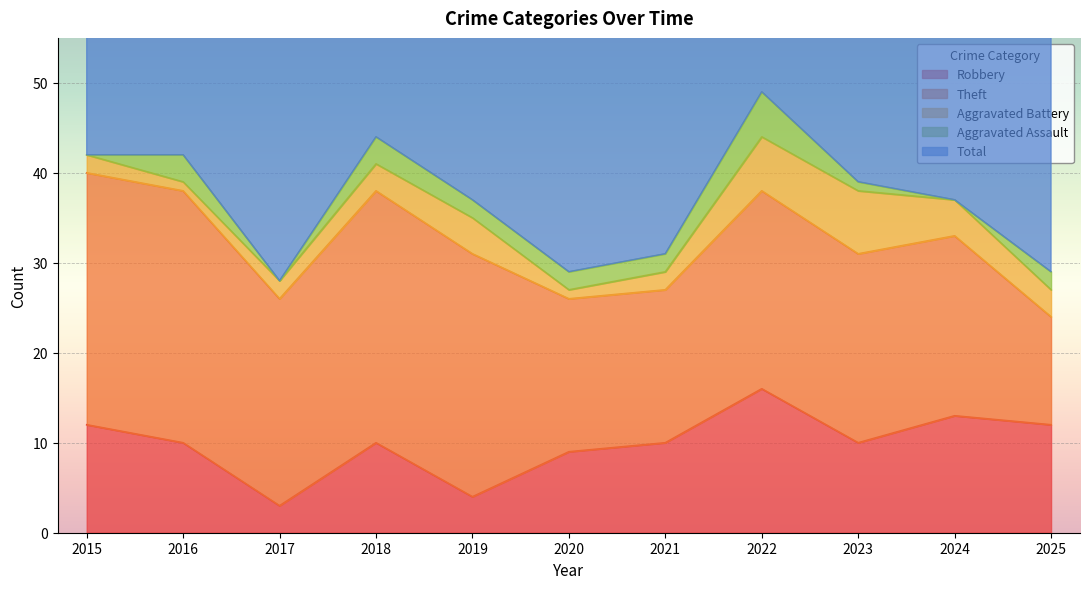

Where does the Theft series first go above 22?

2015